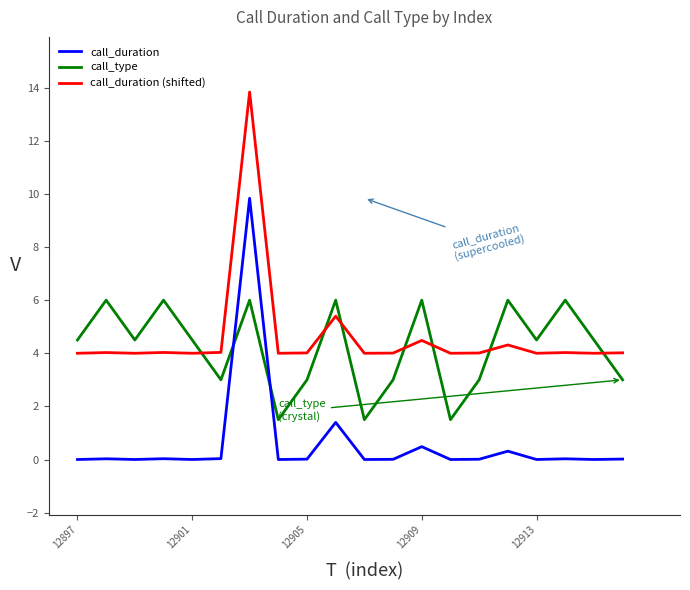

What is the highest value of the call_duration series?

9.8